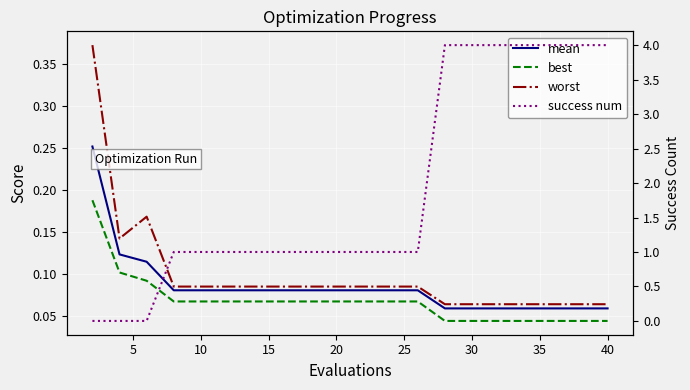

The value of worst at 10 is 0.1. True or false?

True